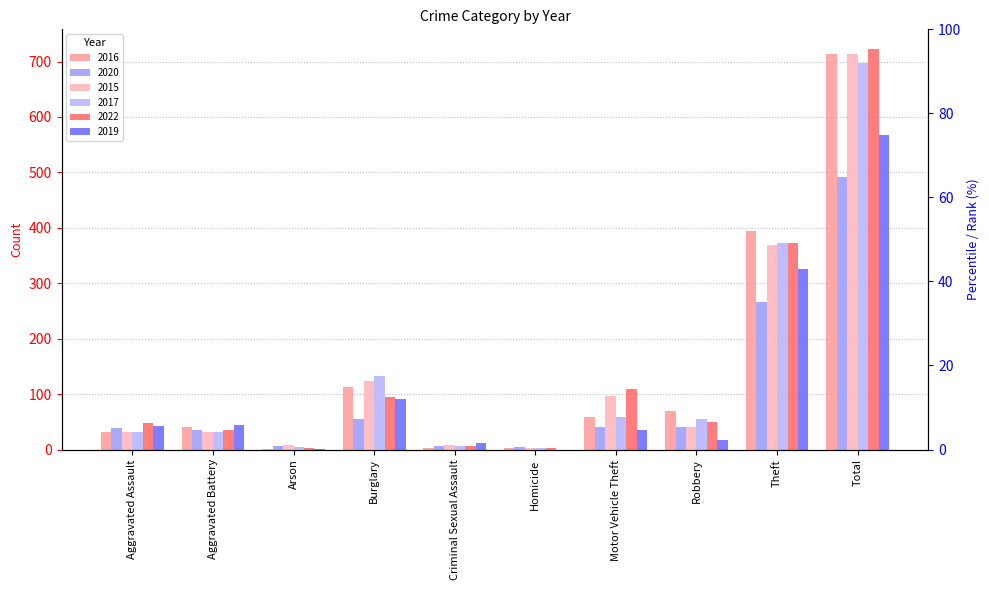

Reading left to right, what are all the values shown in this chart?

2016: 32	41	1	113	3	2	59	69	394	714
2020: 39	35	6	55	6	4	40	40	266	491
2015: 32	31	9	123	9	3	96	41	369	713
2017: 32	32	5	133	7	2	59	55	372	697
2022: 48	36	2	95	7	2	110	50	372	722
2019: 43	44	1	92	11	0	35	17	325	568